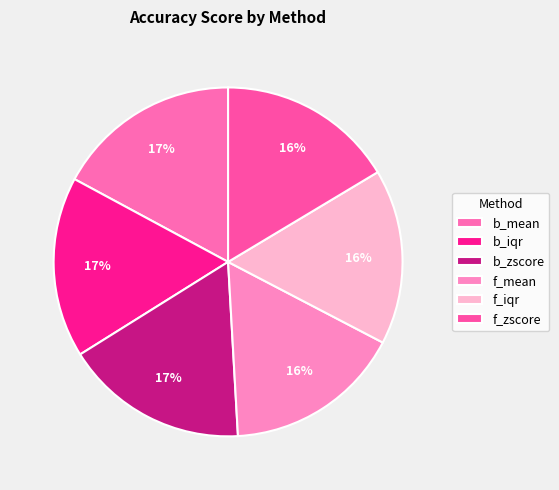

Count the number of slices in the pie.

6